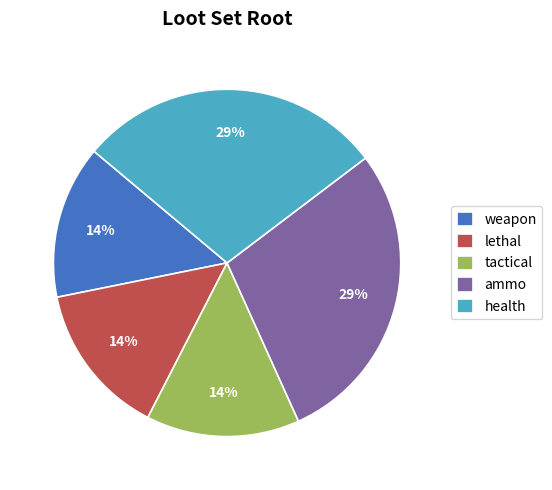

What percentage is the weapon slice, to the nearest percent?

14%